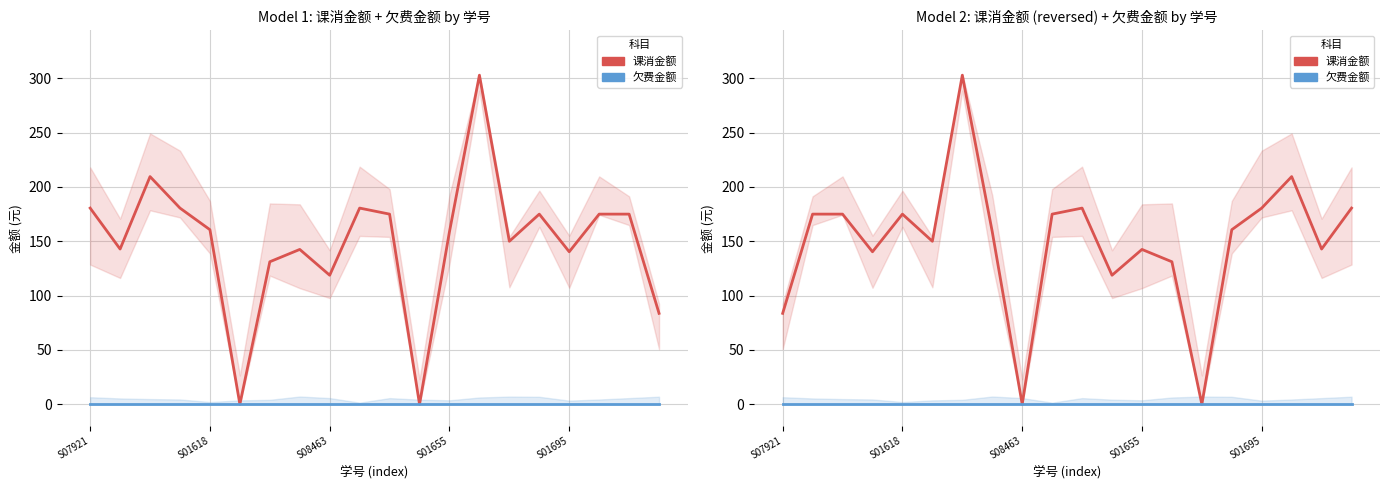

At which label is 欠费金额 closest to 0?

S07921